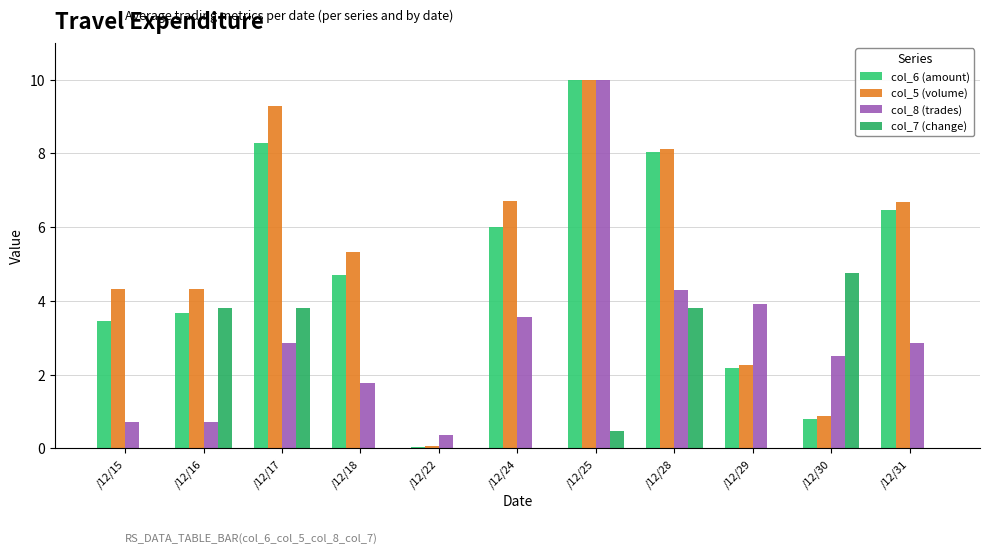

How many series are shown in this chart?

4